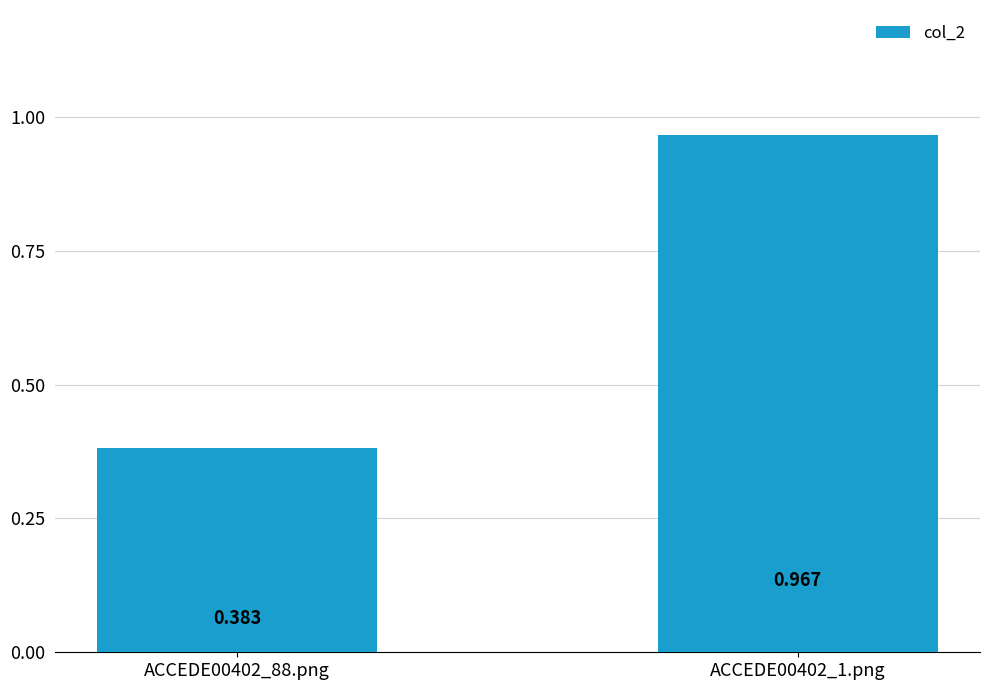

What position from the right is ACCEDE00402_1.png?

1